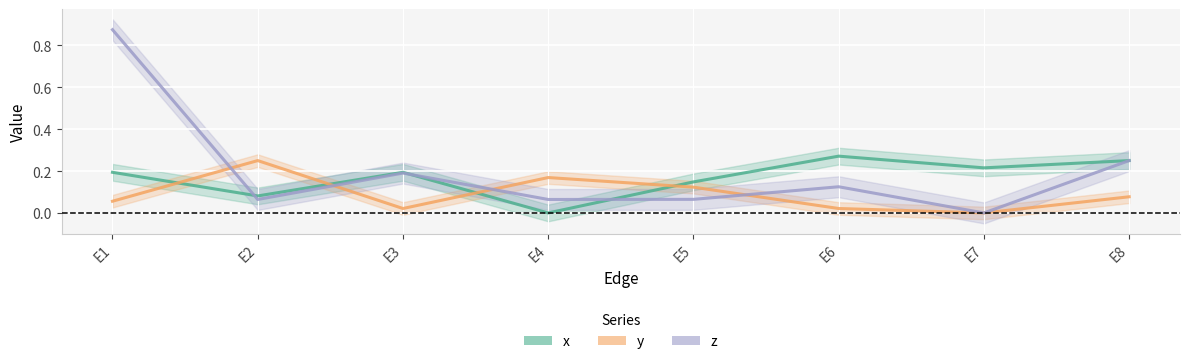

What is the average value of the x series?

0.2